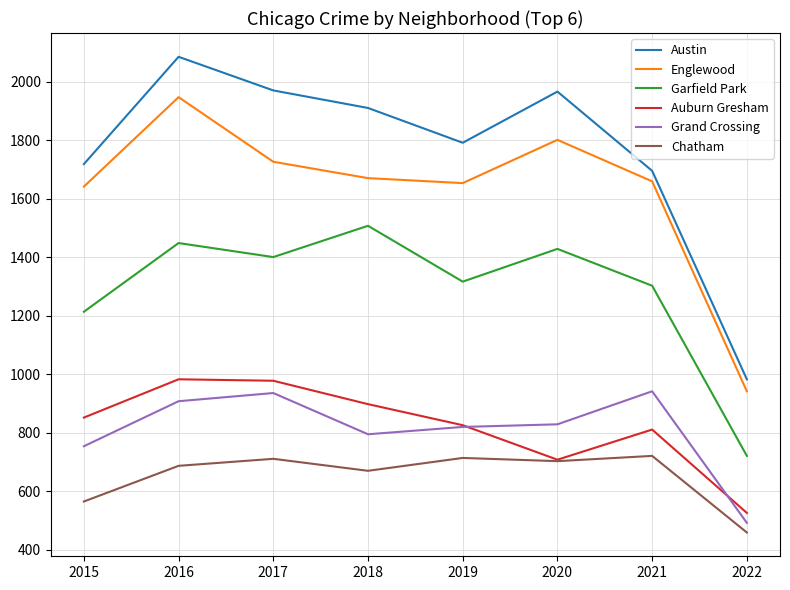

What are all the series names shown in the legend?

Austin, Englewood, Garfield Park, Auburn Gresham, Grand Crossing, Chatham